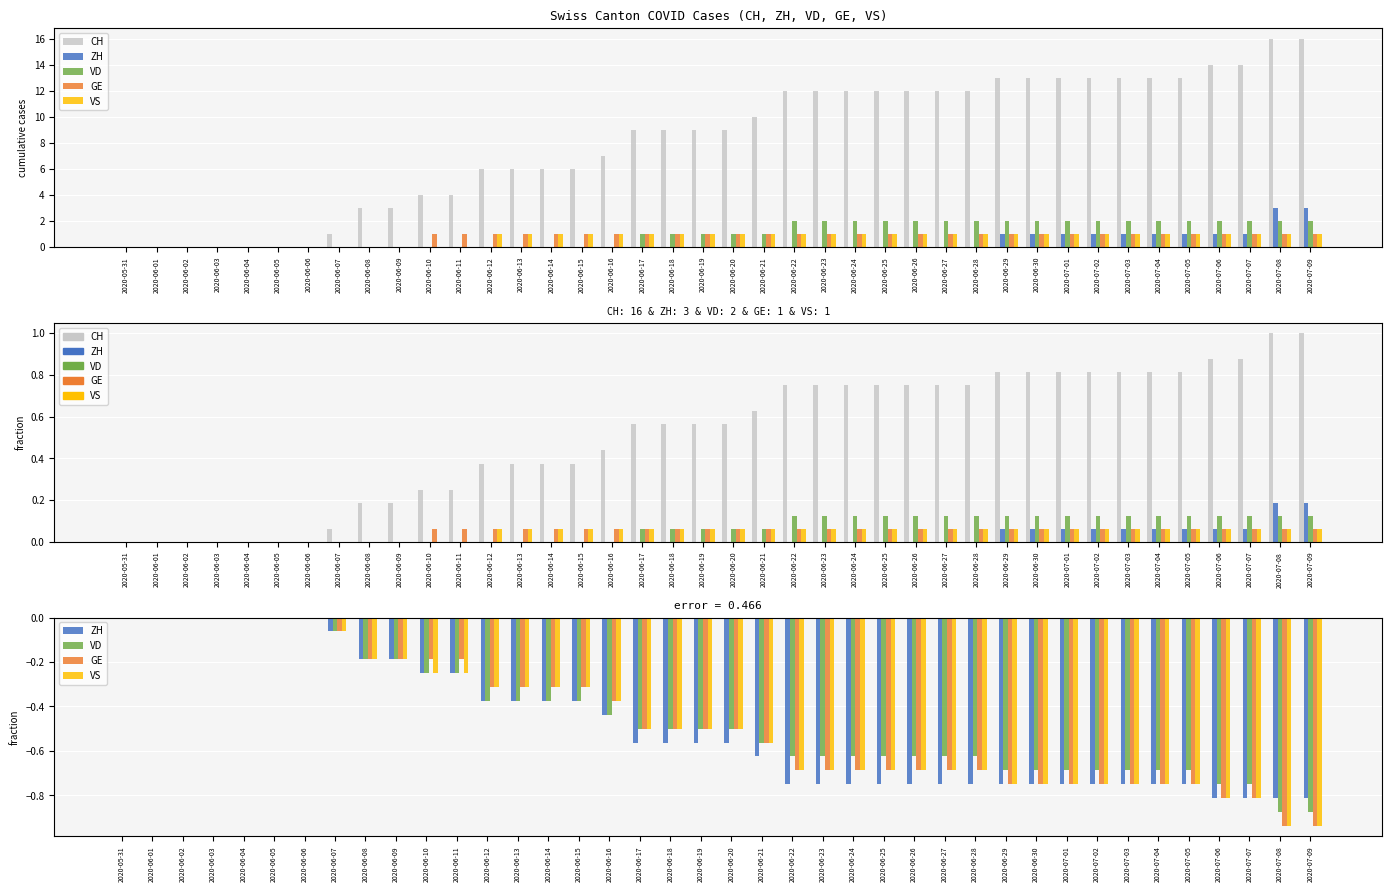

Which series has the widest spread of values?

CH